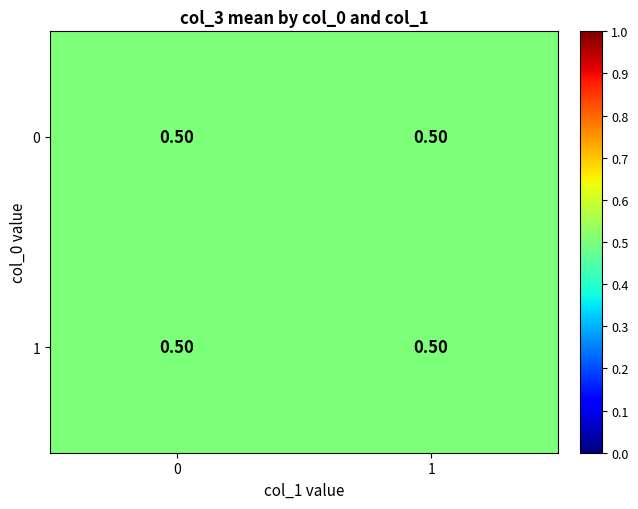

Which series has the largest total across all categories?

1